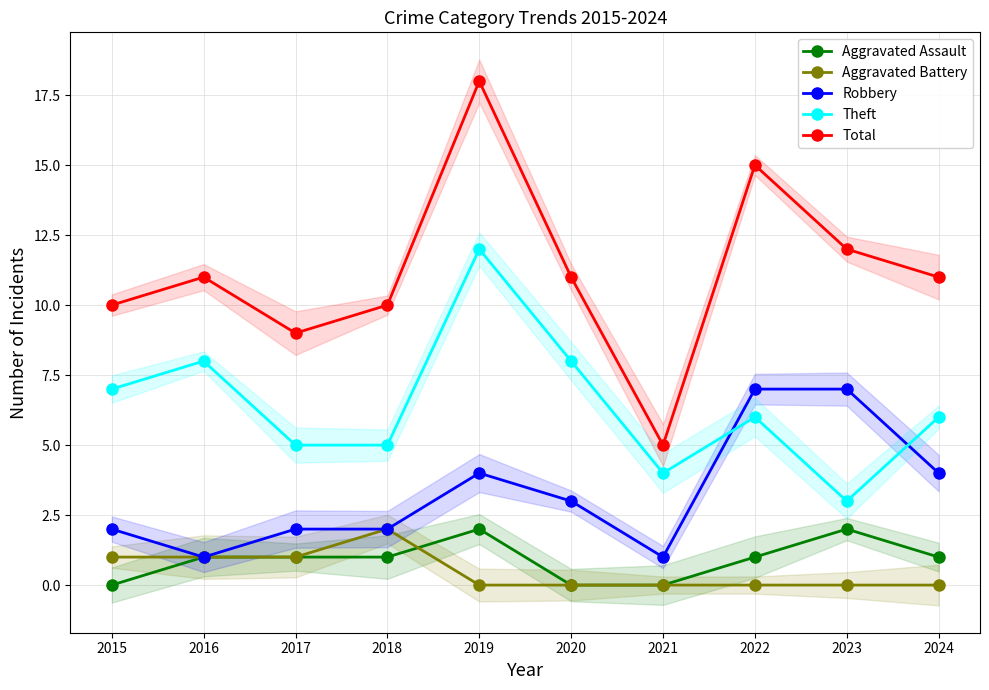

What is the difference between the maximum and minimum values in the Theft series?

9